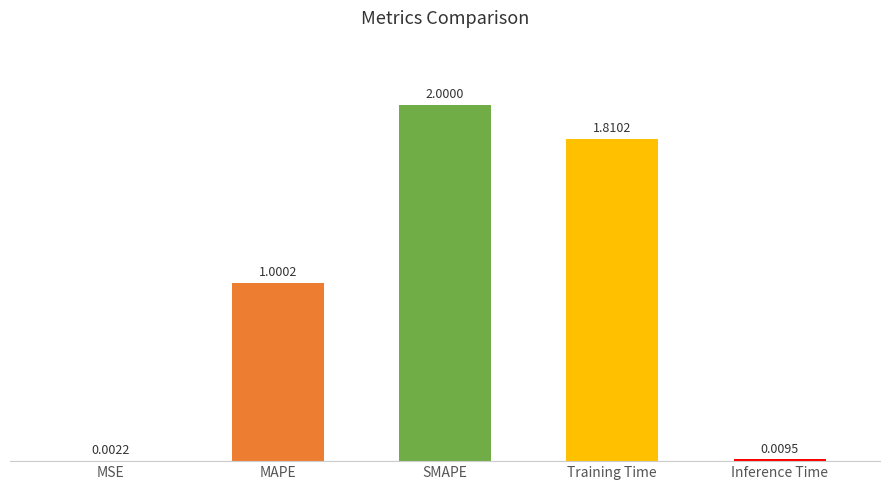

Which category has the highest value across all series?

SMAPE